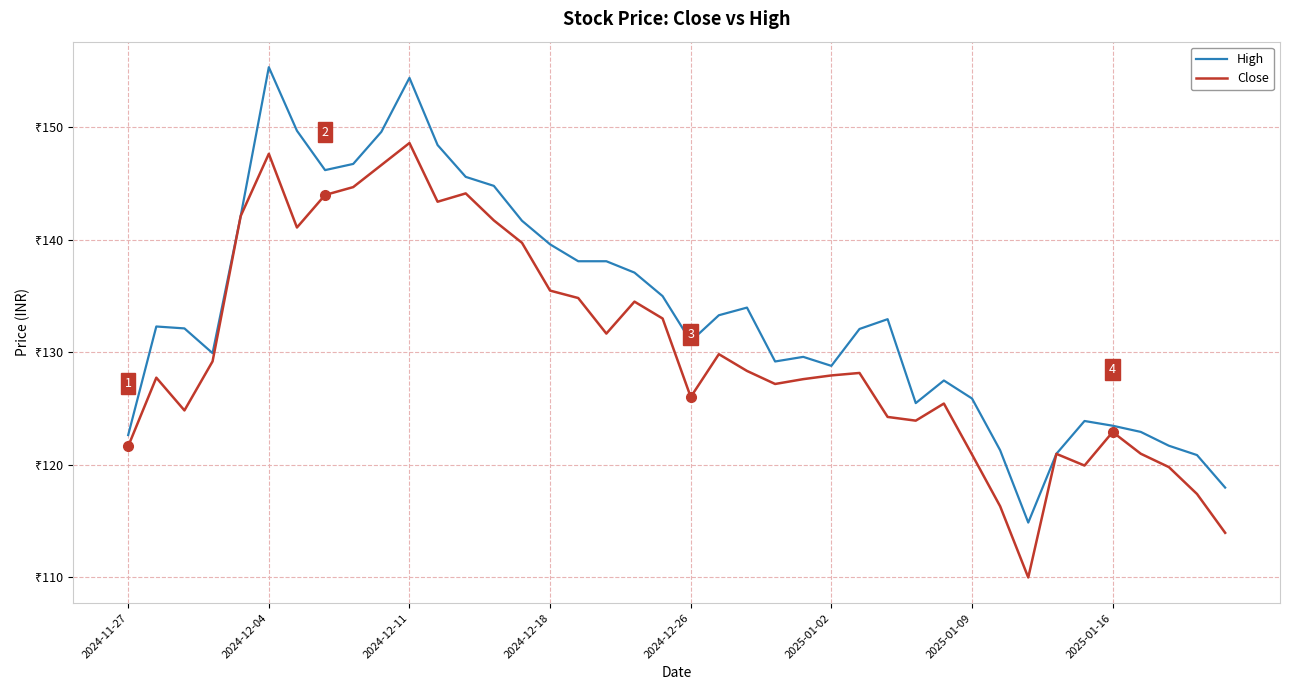

What are all the series names shown in the legend?

High, Close